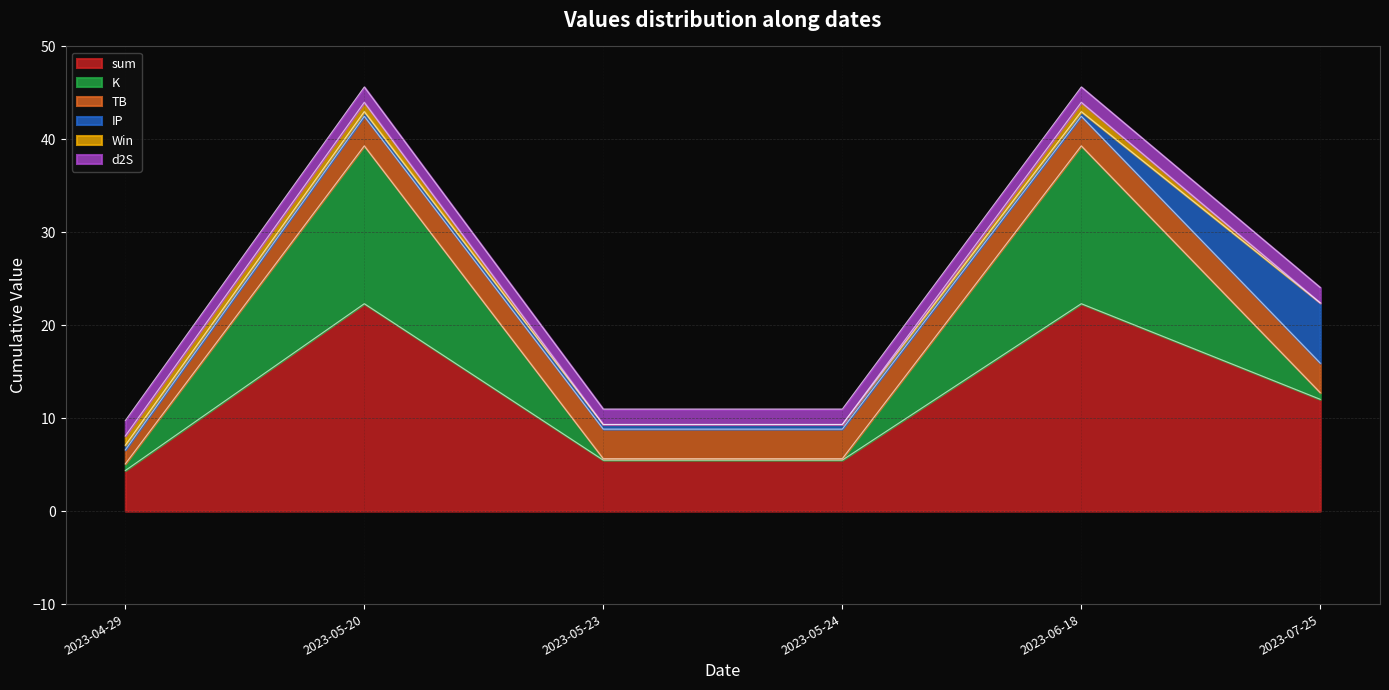

What is the sum of the IP values at 2023-04-29 and 2023-07-25?

7.0